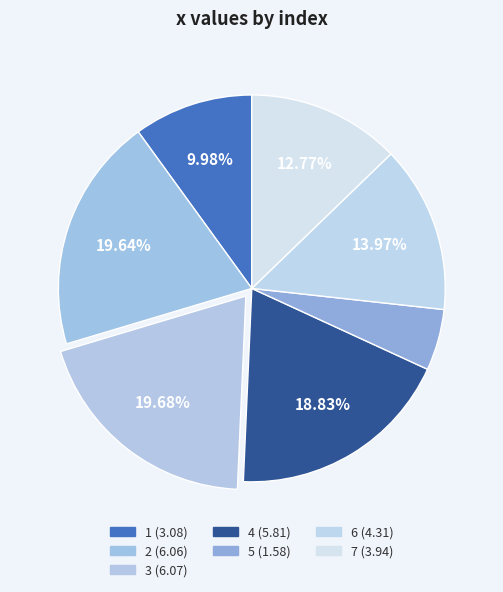

How many segments does this pie chart have?

7